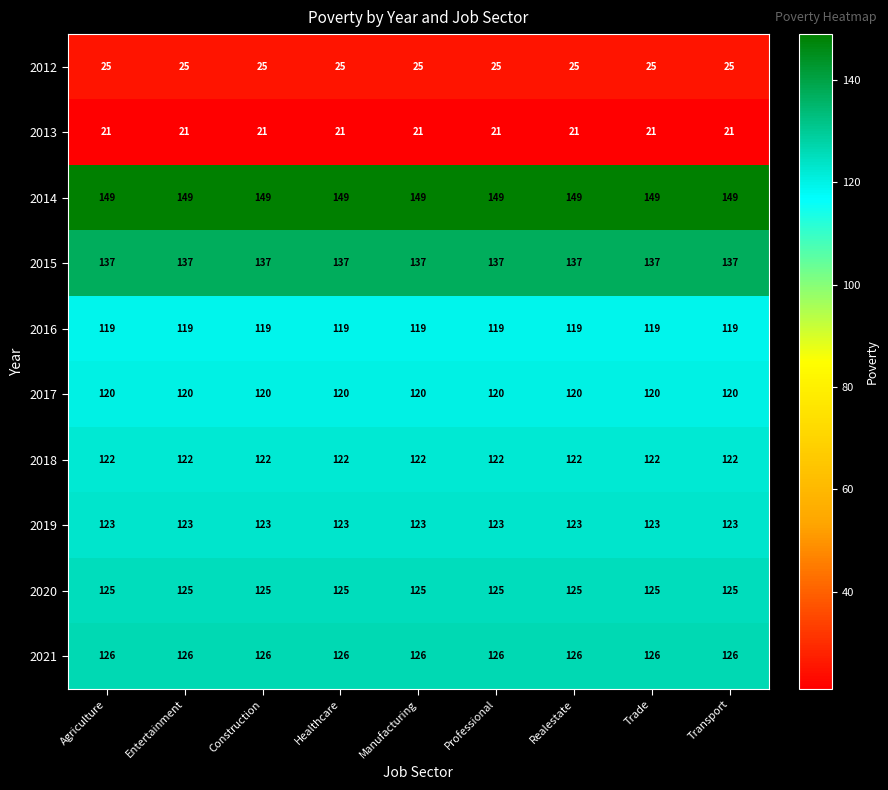

Is the value of 2019 at Transport greater than the value of 2020 at Healthcare?

No